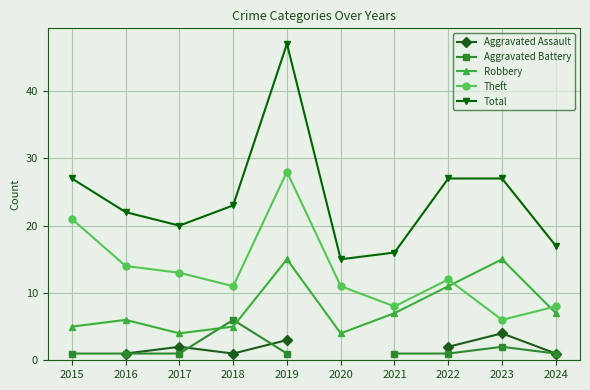

True or false: Total and Aggravated Assault cross at least once.

False